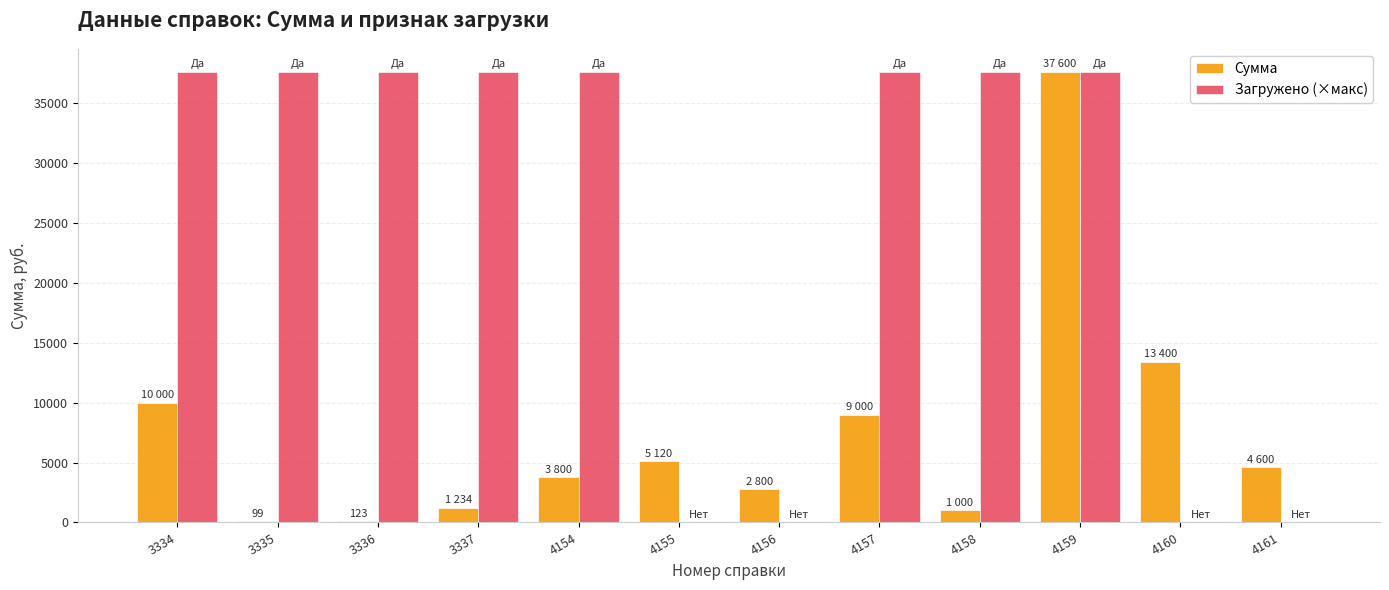

What is the spread (max minus min) of values at 3335?

37501